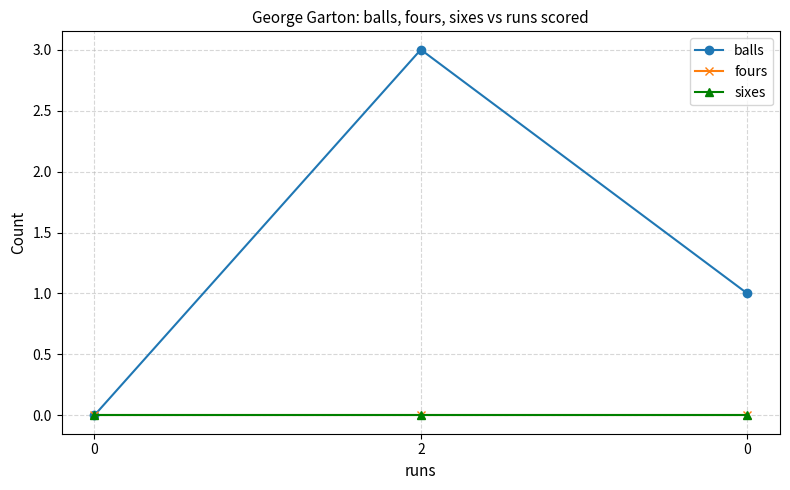

Is this an area chart (filled region under the line)?

No